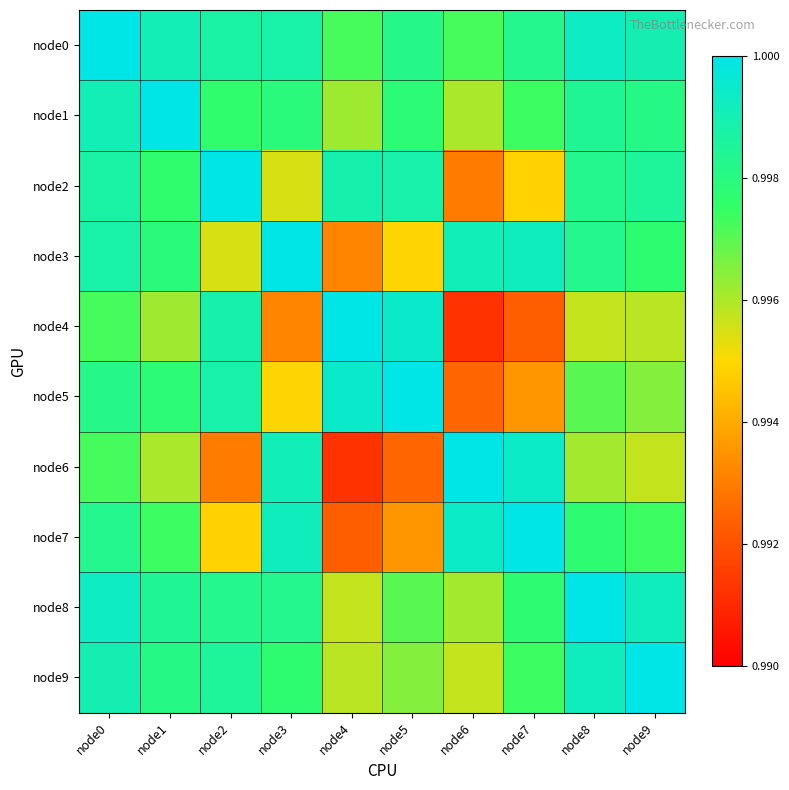

Between node1 and node2, which is larger?

node1